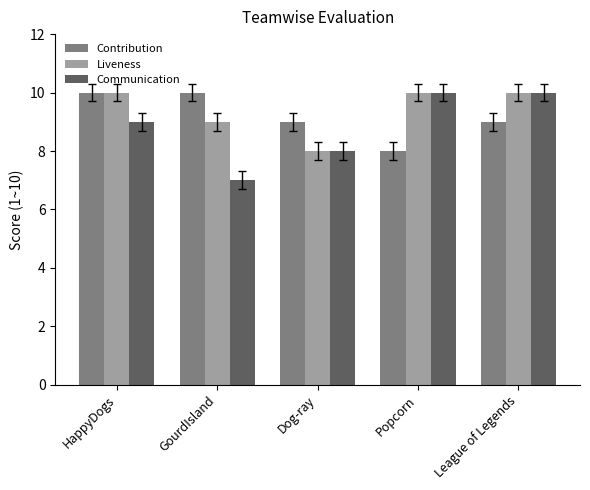

Reading left to right, transcribe all the data shown in this chart.

Contribution: HappyDogs=10	GourdIsland=10	Dog-ray=9	Popcorn=8	League of Legends=9
Liveness: HappyDogs=10	GourdIsland=9	Dog-ray=8	Popcorn=10	League of Legends=10
Communication: HappyDogs=9	GourdIsland=7	Dog-ray=8	Popcorn=10	League of Legends=10